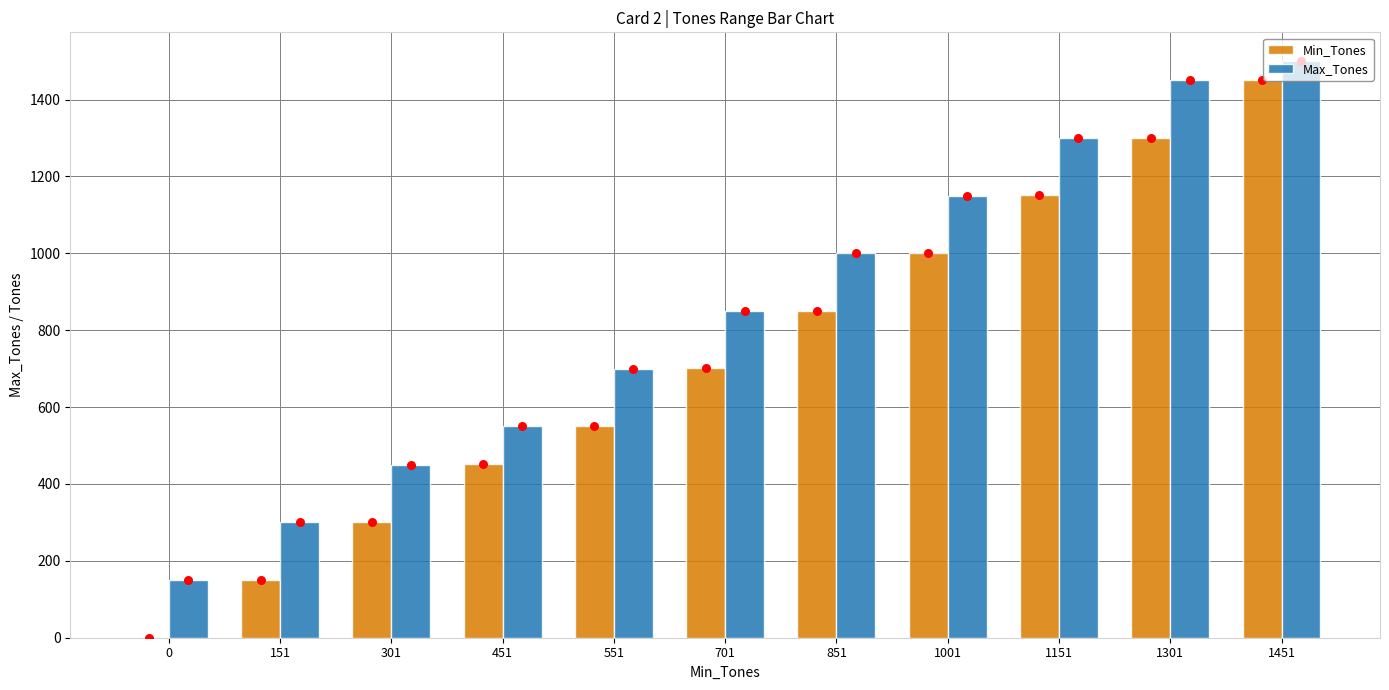

What is the total value across all series at 151?

451